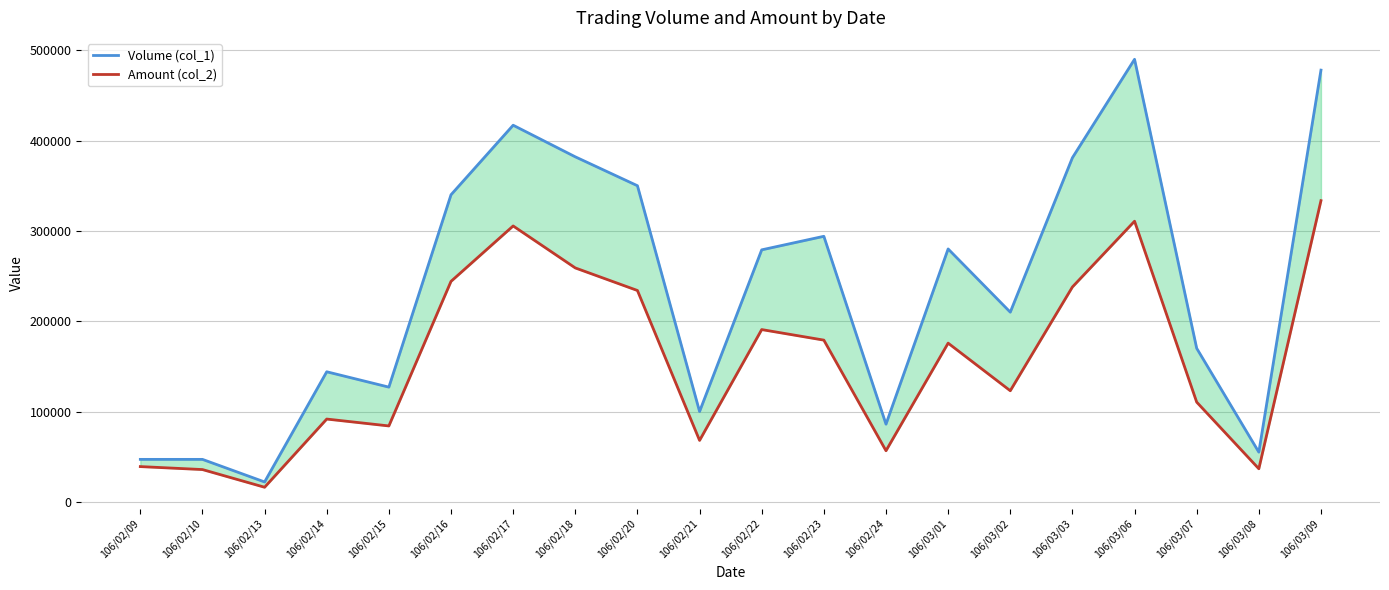

What position from the right is 106/03/07?

3